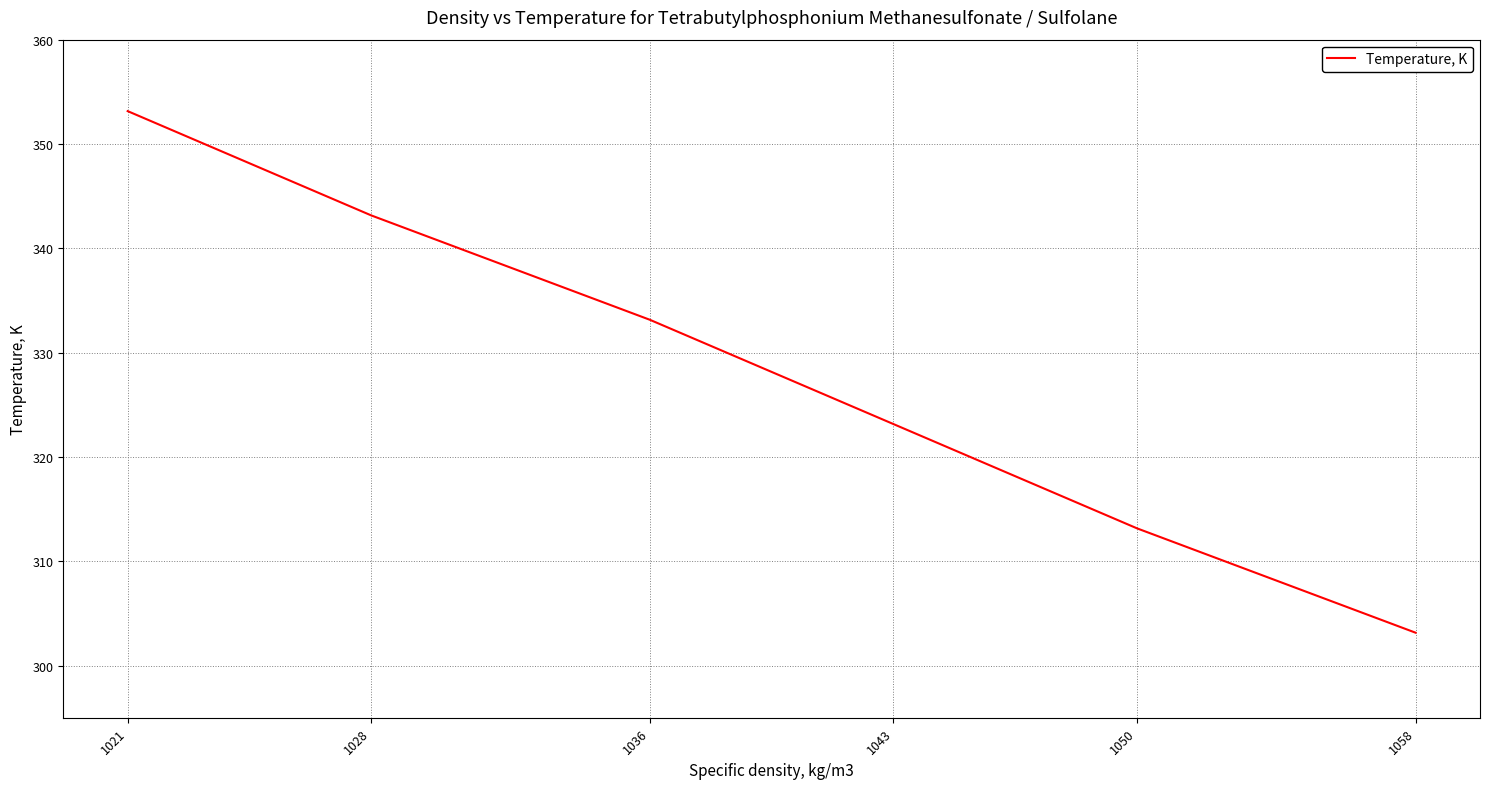

Rank the categories by value from highest to lowest.

1021, 1028, 1036, 1043, 1050, 1058